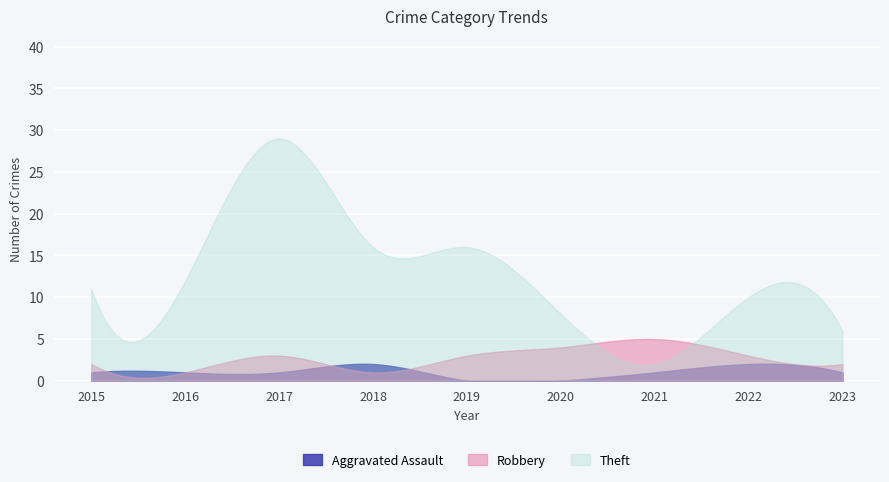

At which category is the sum across all series the highest?

2017